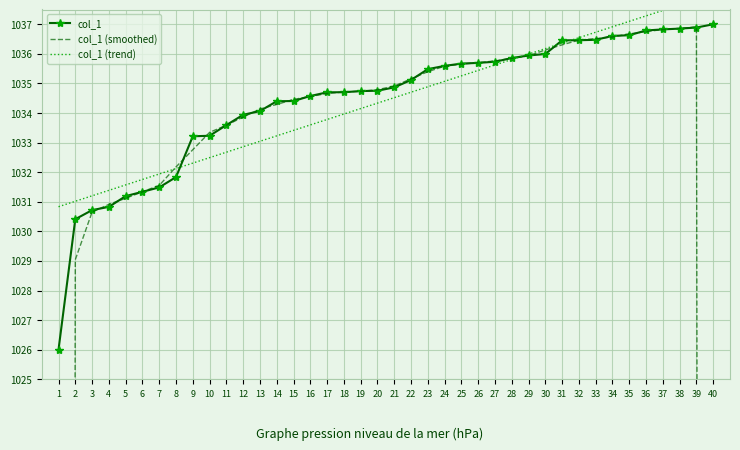

What is the maximum value for col_1?

1037.0